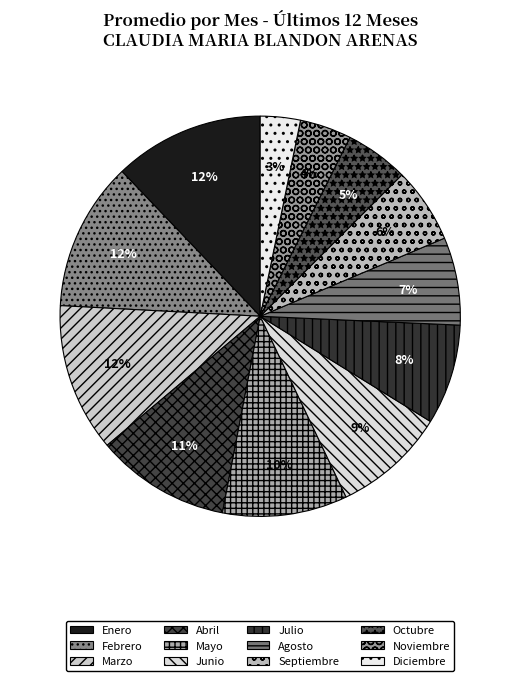

True or false: Mayo accounts for 16% of the total.

False